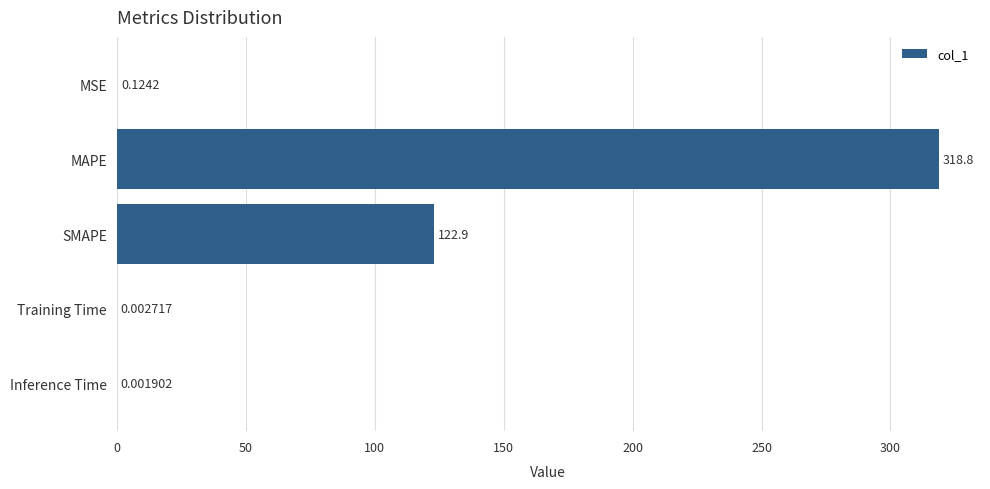

What is the sum of all values?

441.8